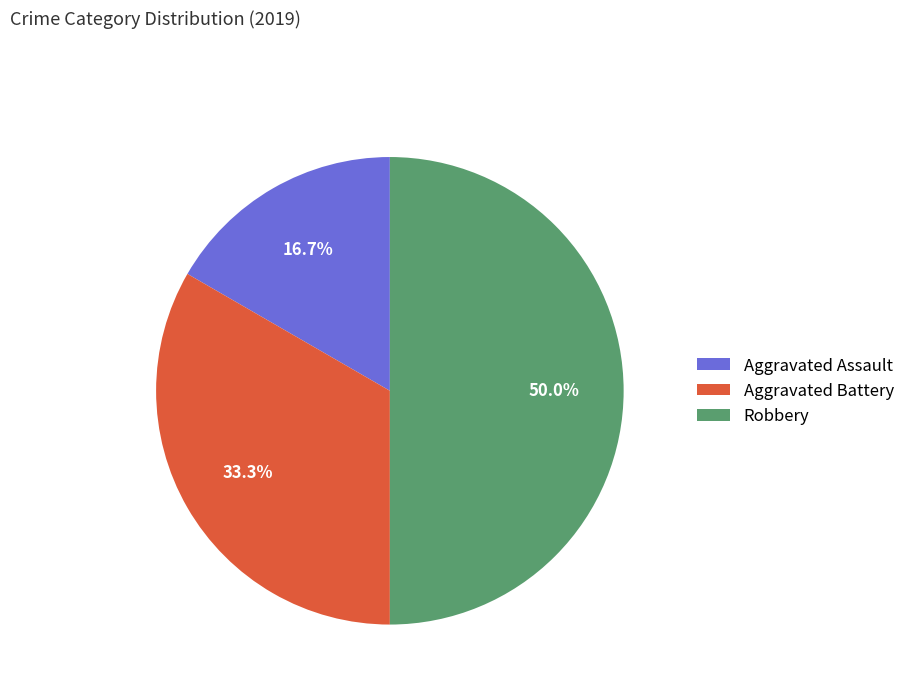

Count the number of slices in the pie.

3